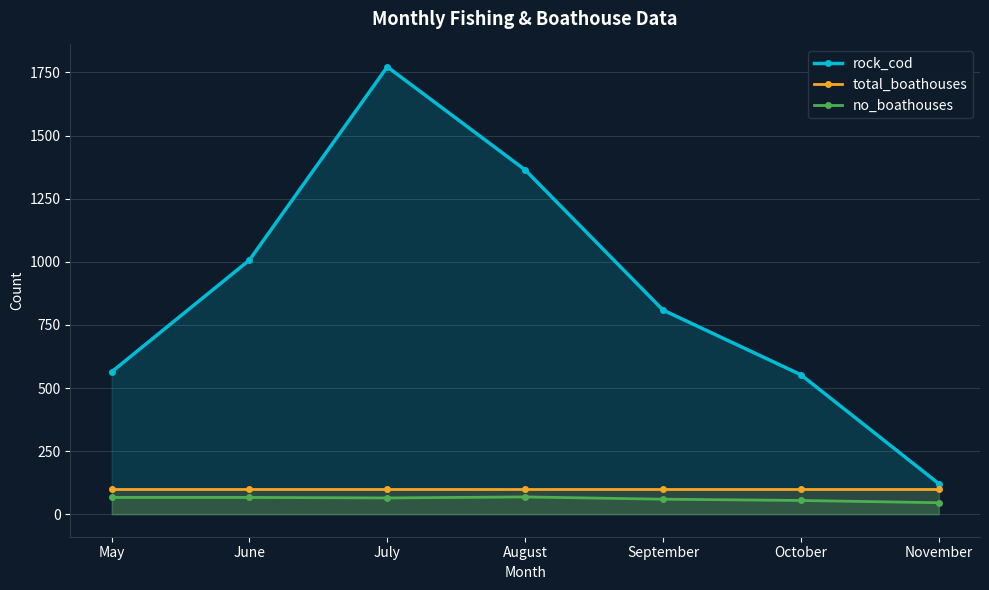

Which label corresponds to the smallest value in the chart?

November